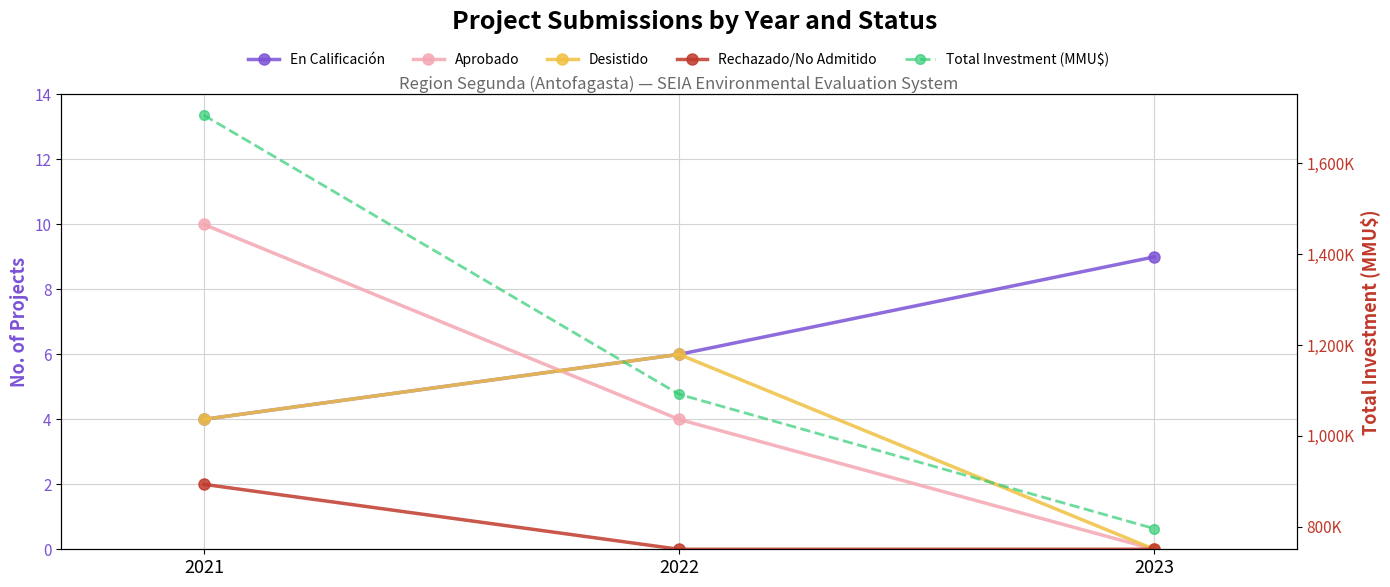

Which series changed the most between 2022 and 2023?

Total Investment (MMU$)